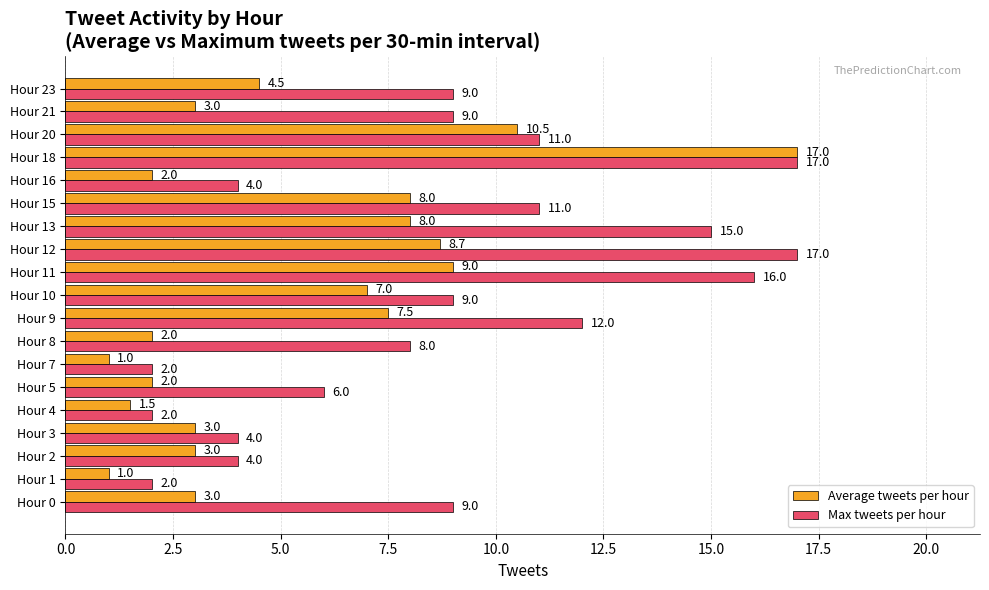

What is the maximum value for Max tweets per hour?

17.0